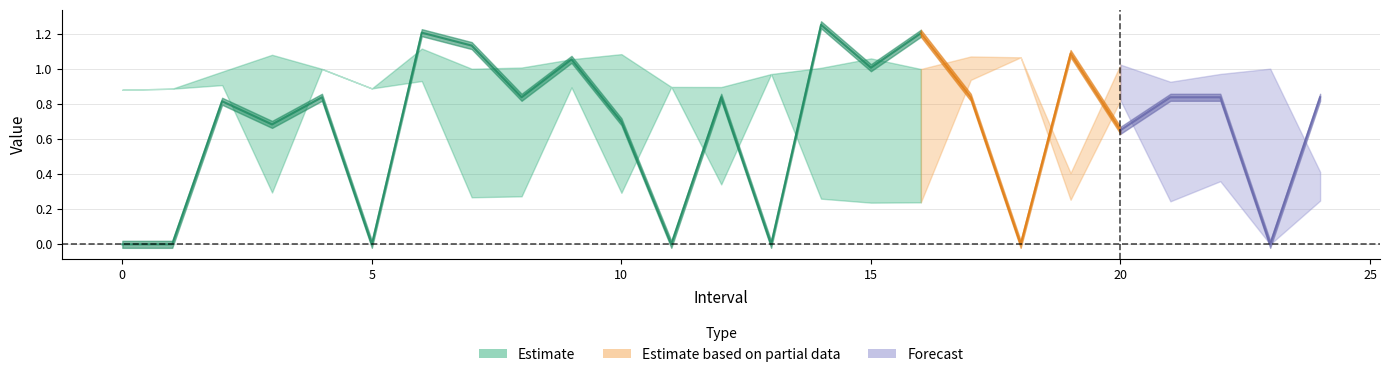

What is the sum of all Zmin values?

14.4